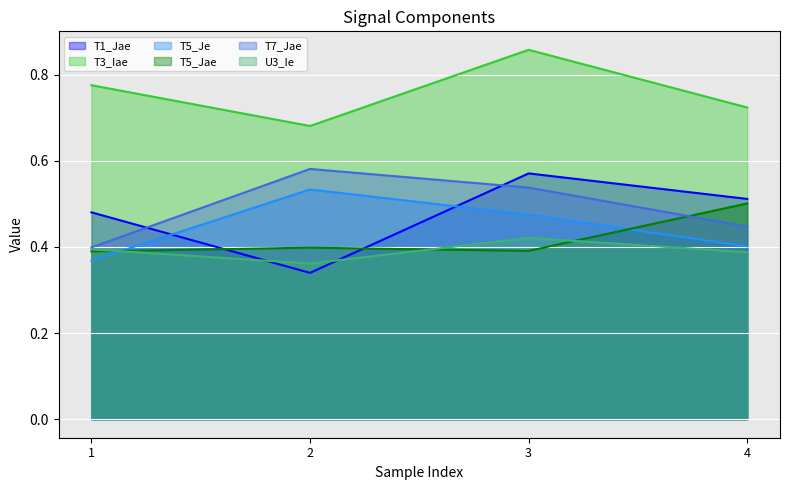

Read the T5_Jae value at 4.

0.5